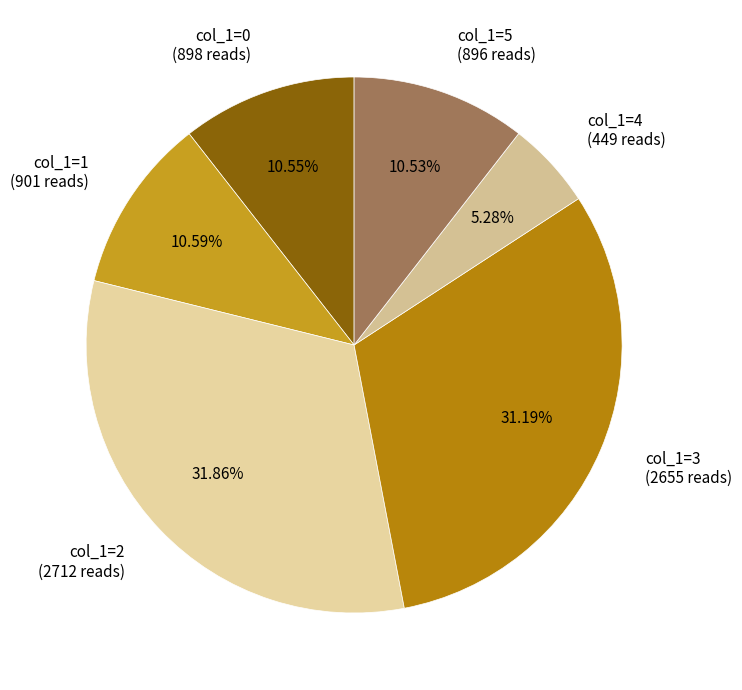

Does col_1=3 represent more than half of the total?

No